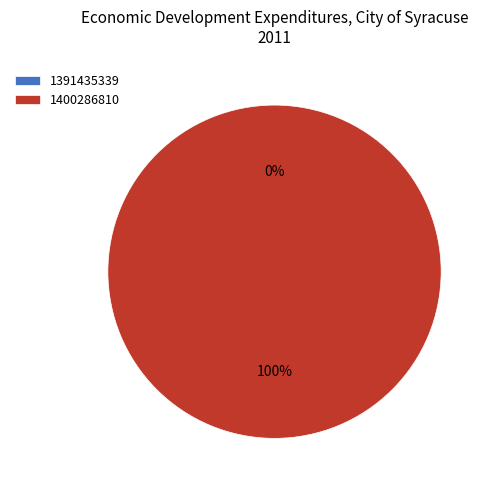

Is it true that 1400286810 is 85% of the pie?

False